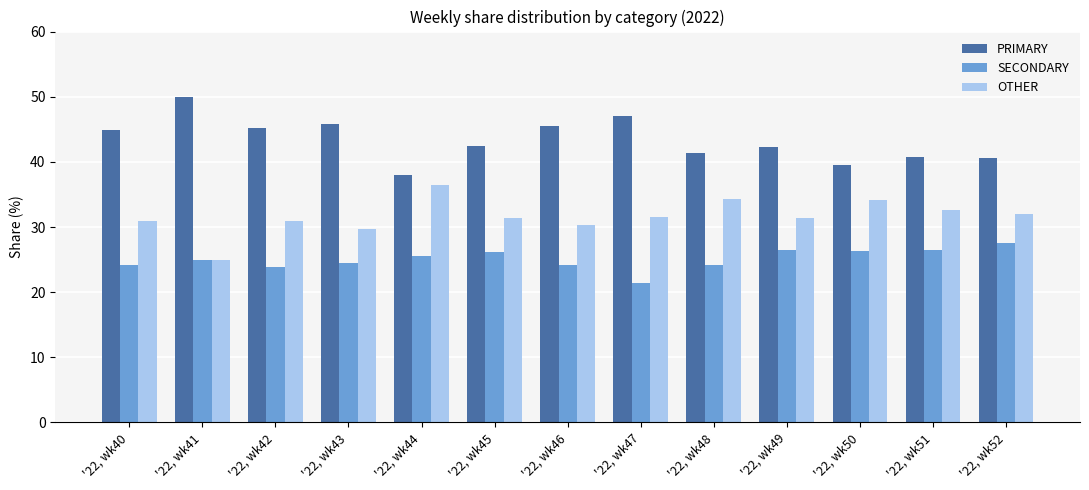

True or false: SECONDARY has a value of 27.5 at '22, wk52.

True